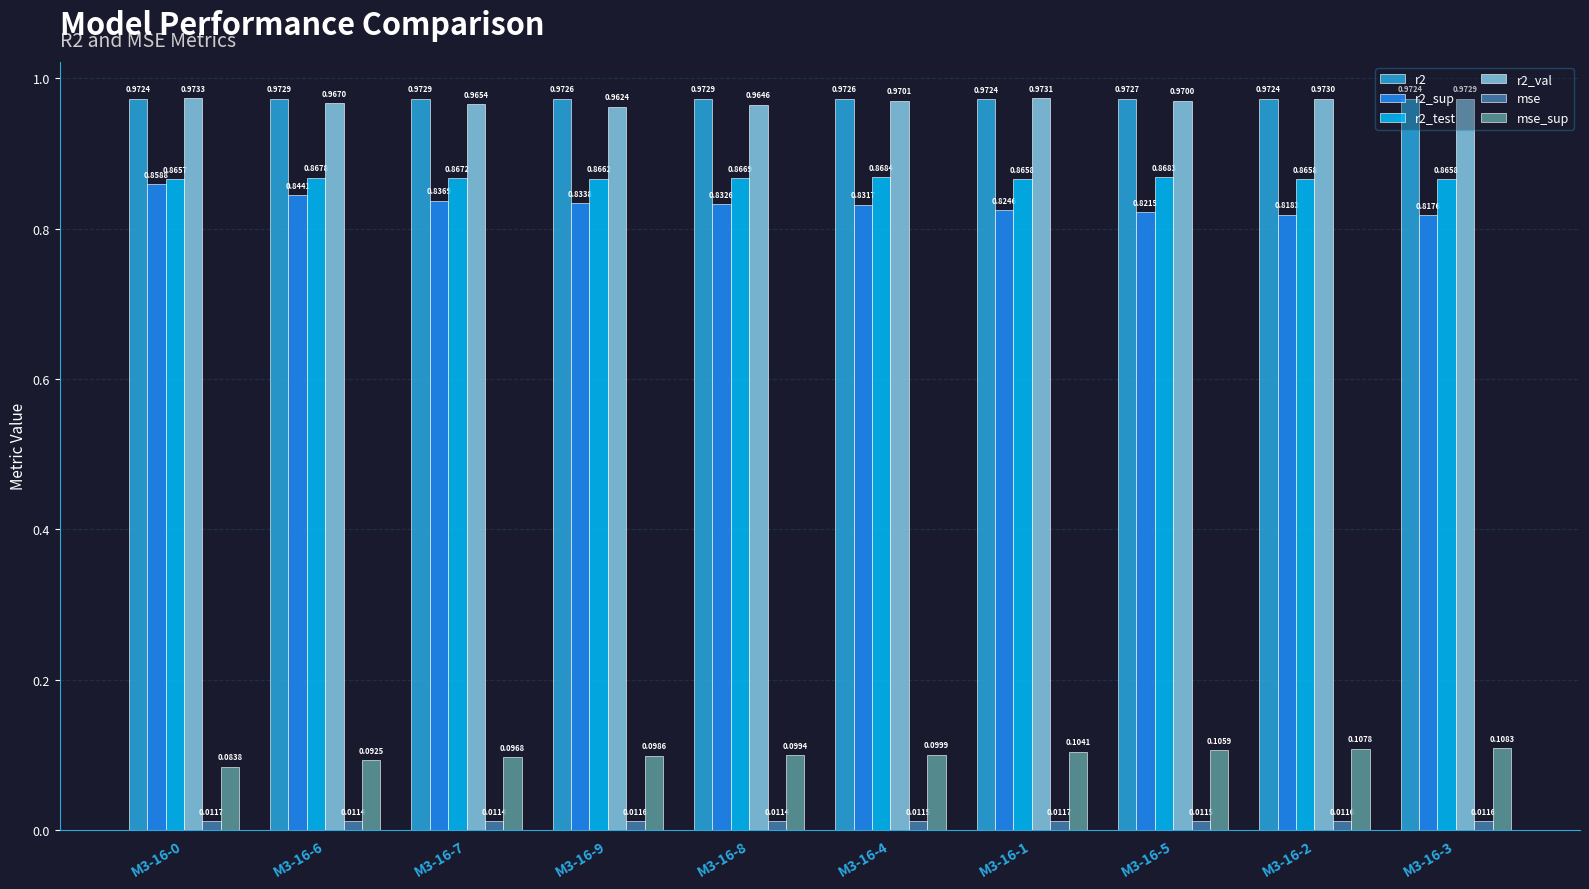

List the series in order of their peak value, lowest first.

mse, mse_sup, r2_sup, r2_test, r2, r2_val